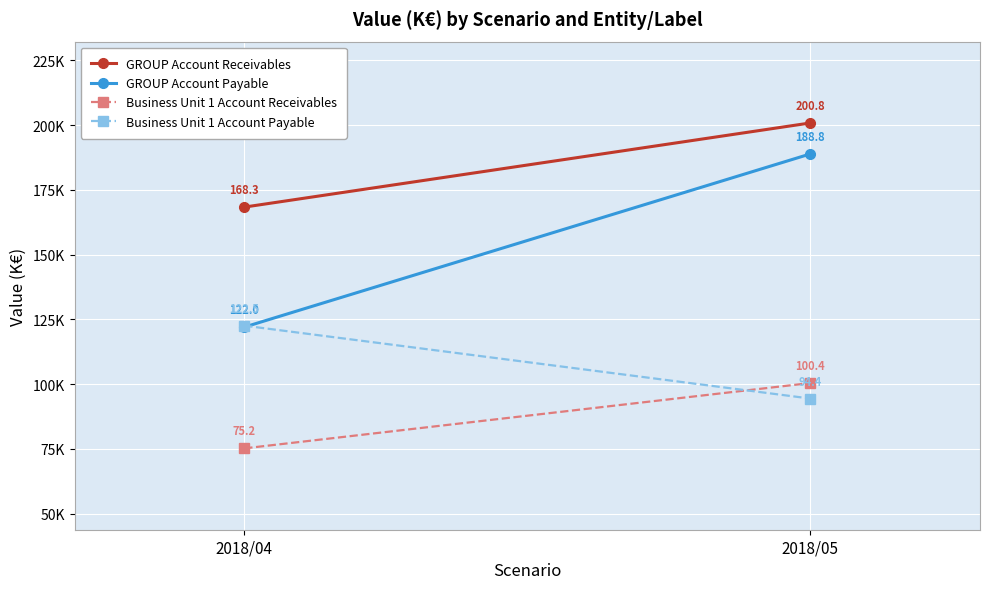

At which category is the sum across all series the highest?

2018/05